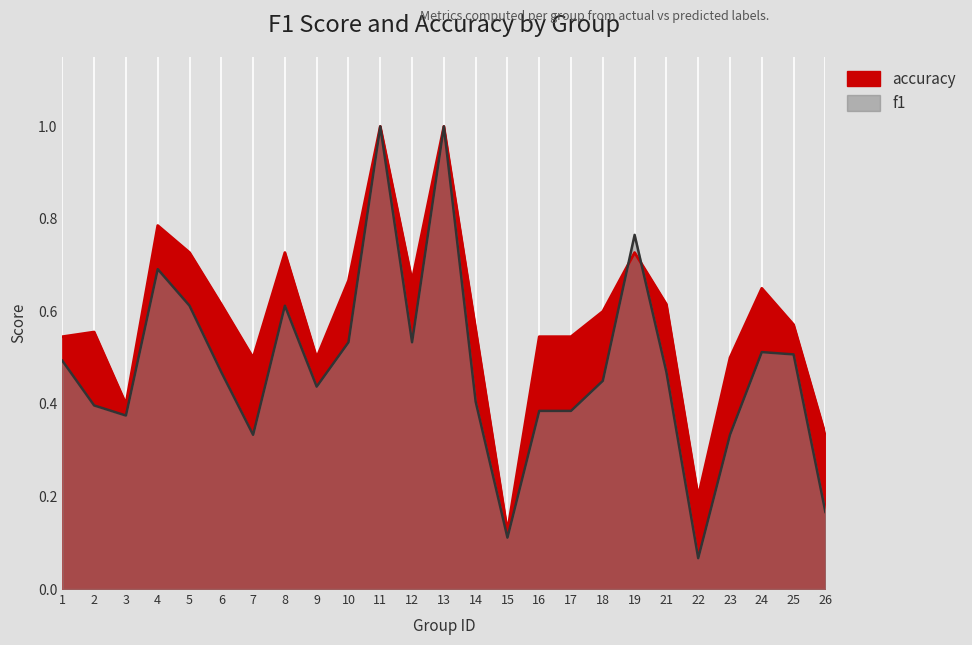

True or false: f1 has a value of 0.4 at 17.

True